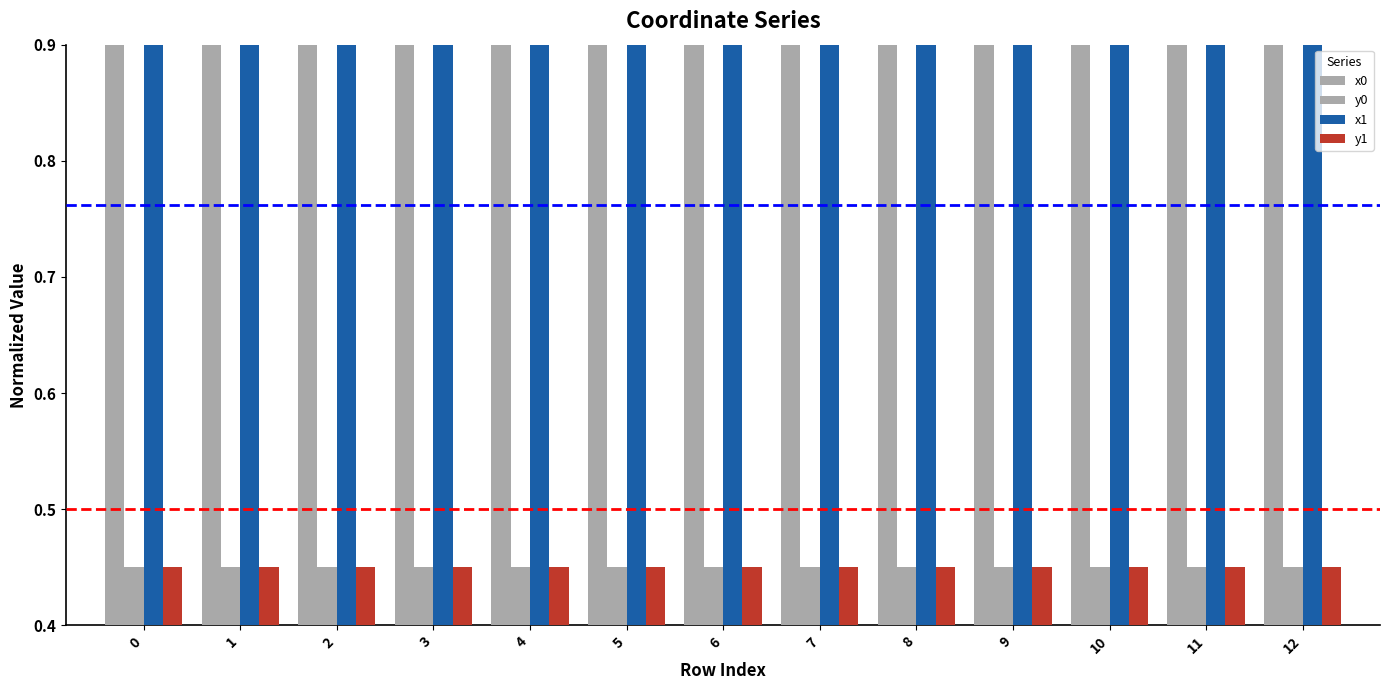

True or false: x0 has a value of 0.9 at 8.

True